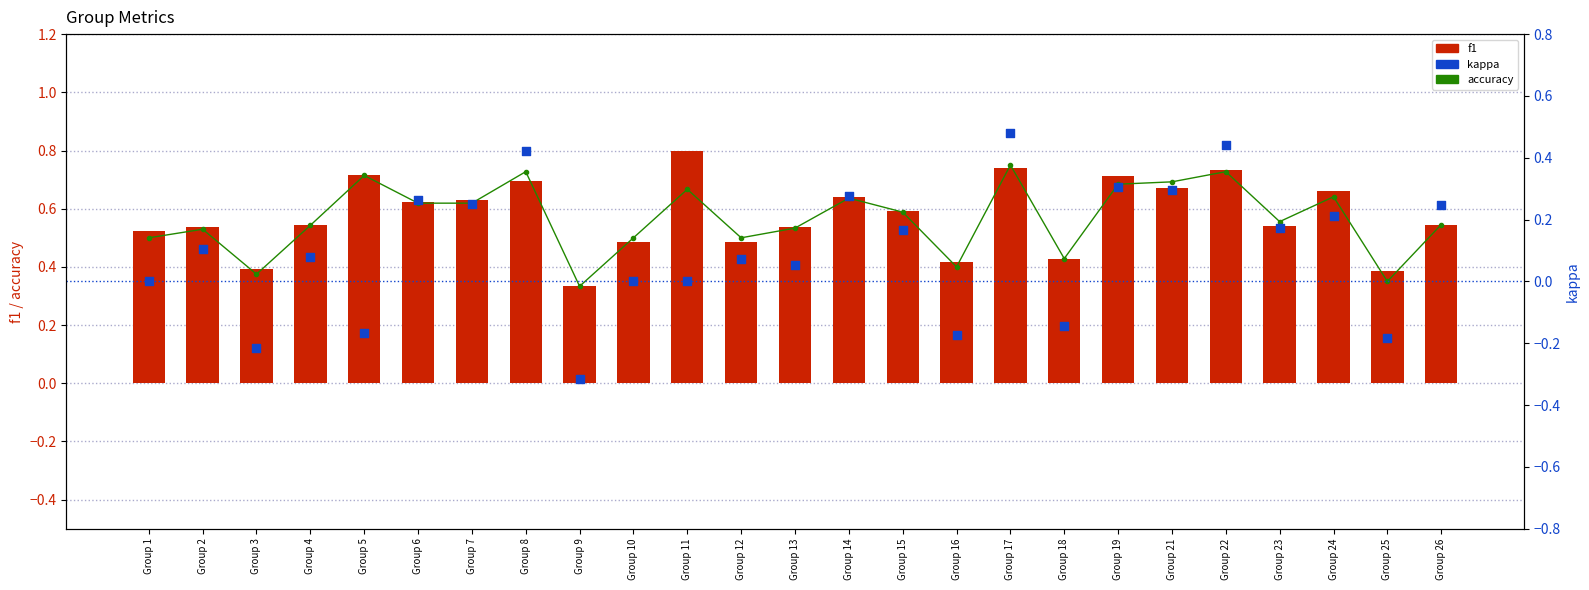

What are all the series names shown in the legend?

accuracy, f1, kappa